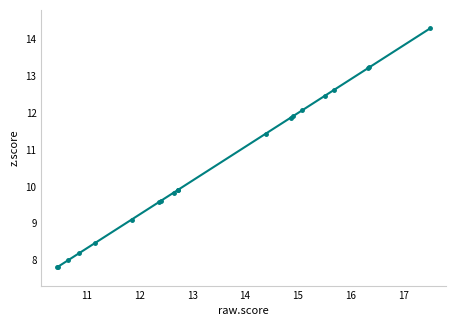

The value at 12 is 12.9. True or false?

False